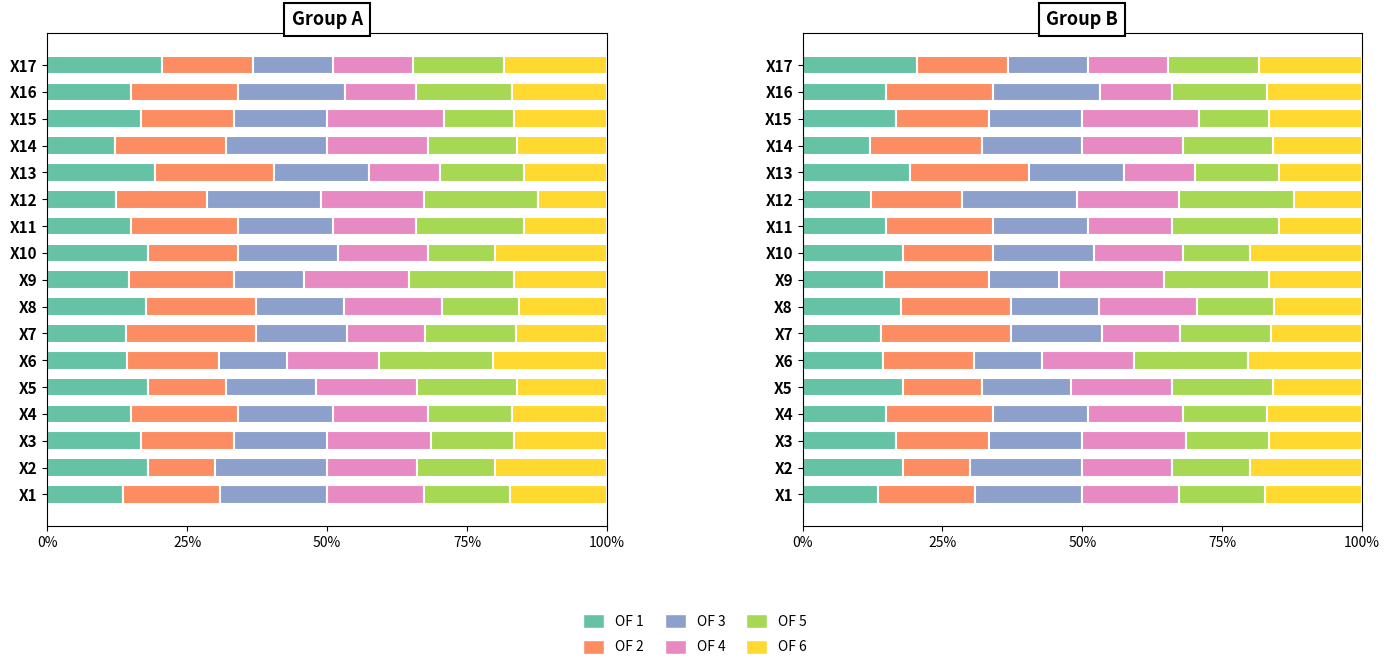

What are all the series names shown in the legend?

OF 1, OF 2, OF 3, OF 4, OF 5, OF 6